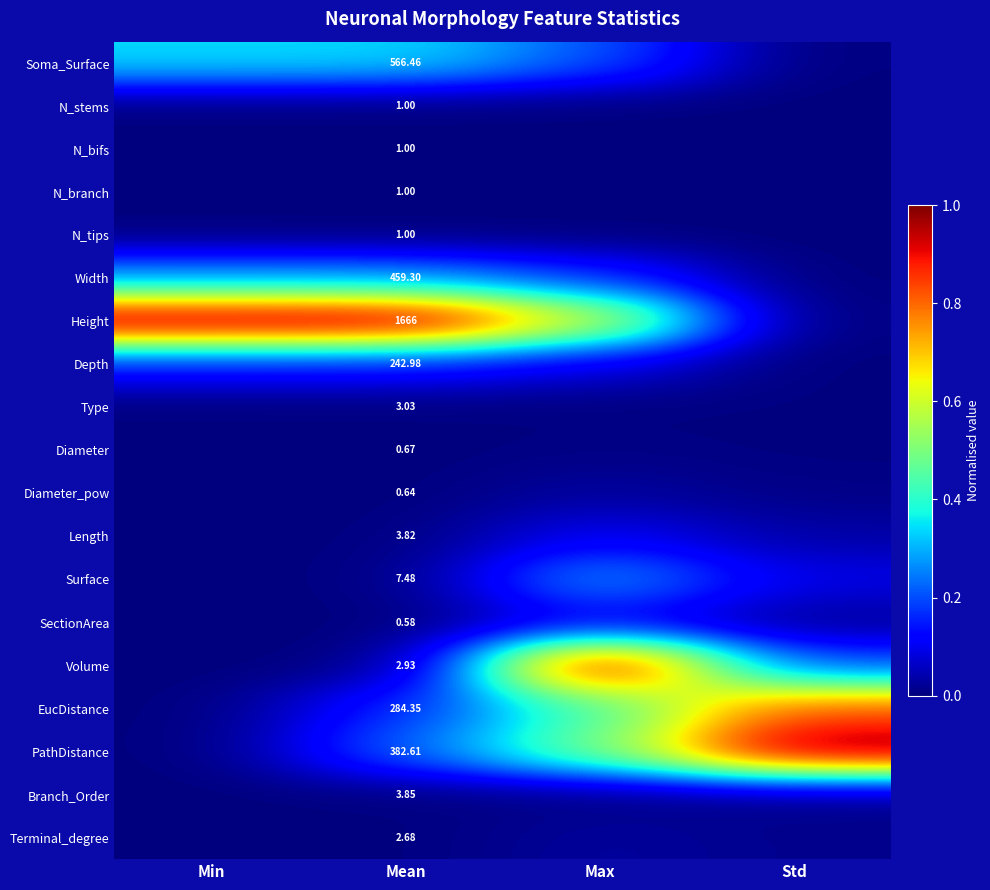

The value of N_bifs at Min is 0.0. True or false?

False